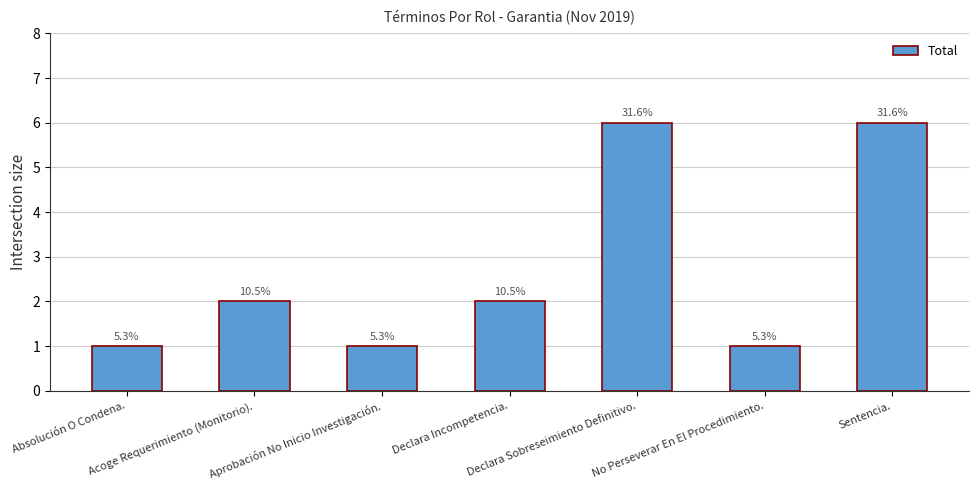

What is the smallest value displayed?

1